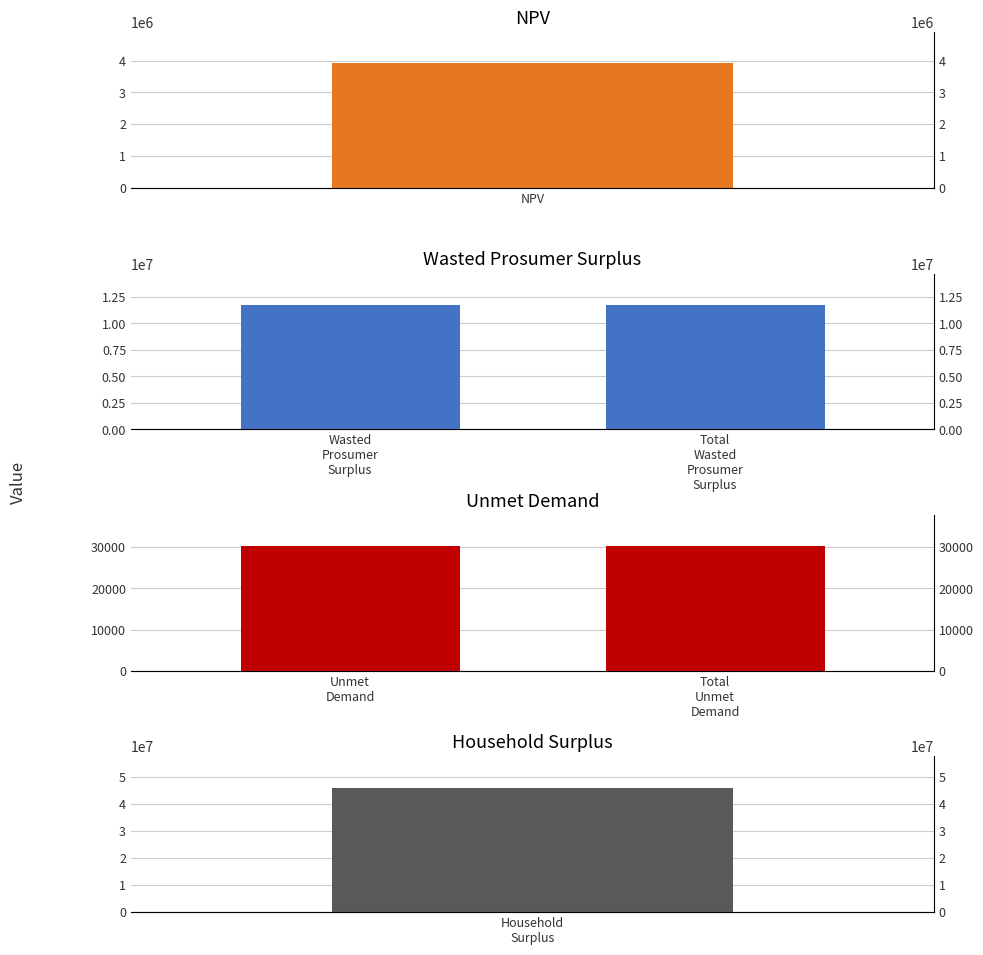

Is the value of Unmet Demand at NPV greater than the value of Wasted Prosumer Surplus at NPV?

No